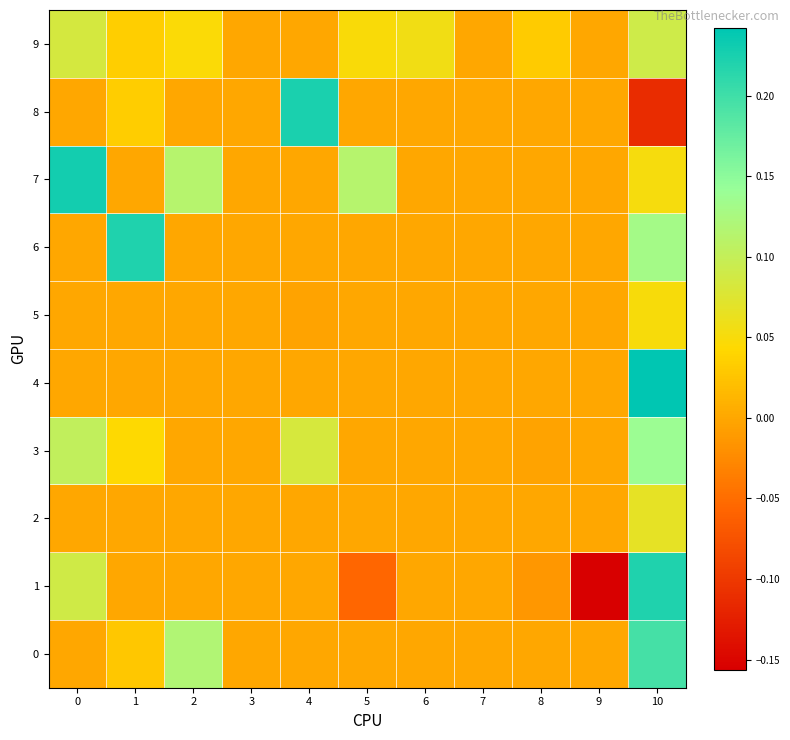

At how many categories does at least one series exceed 0?

8